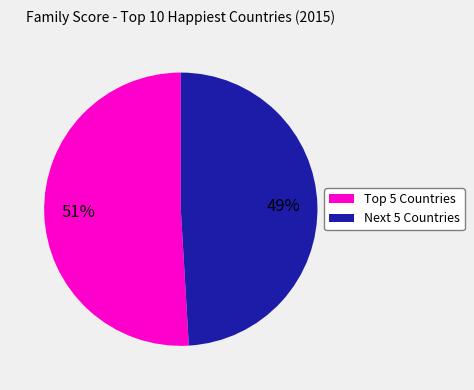

To the nearest percent, what is the average slice percentage?

50%